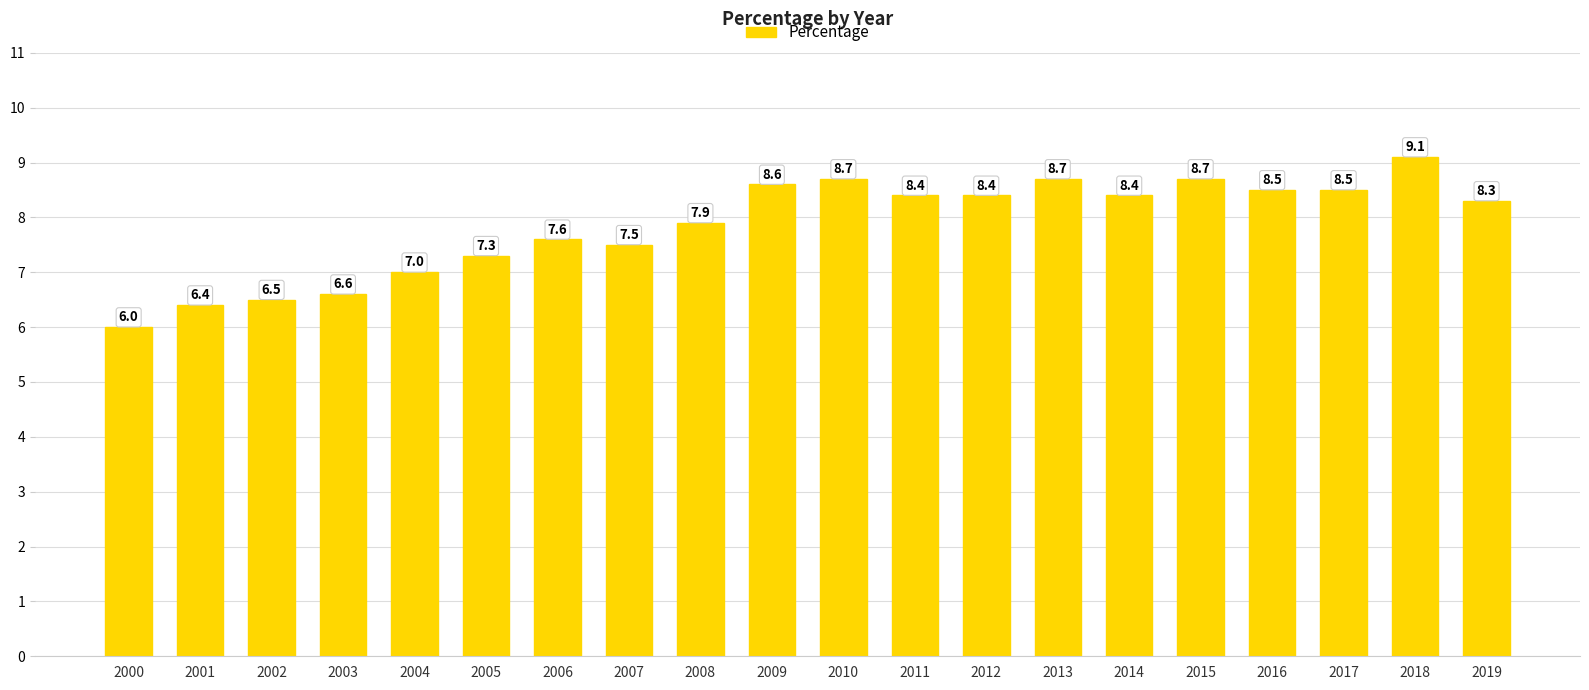

Reading left to right, transcribe all the data shown in this chart.

2000=6.0	2001=6.4	2002=6.5	2003=6.6	2004=7.0	2005=7.3	2006=7.6	2007=7.5	2008=7.9	2009=8.6	2010=8.7	2011=8.4	2012=8.4	2013=8.7	2014=8.4	2015=8.7	2016=8.5	2017=8.5	2018=9.1	2019=8.3